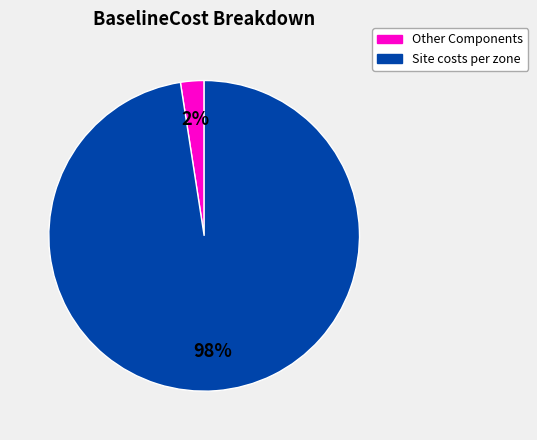

To the nearest percent, what percentage of the pie is Site costs per zone?

98%